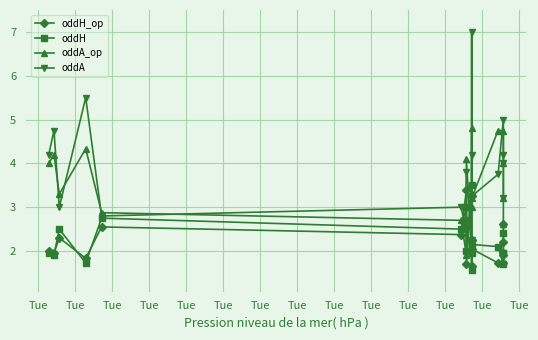

Which series has the largest range (max minus min)?

oddA